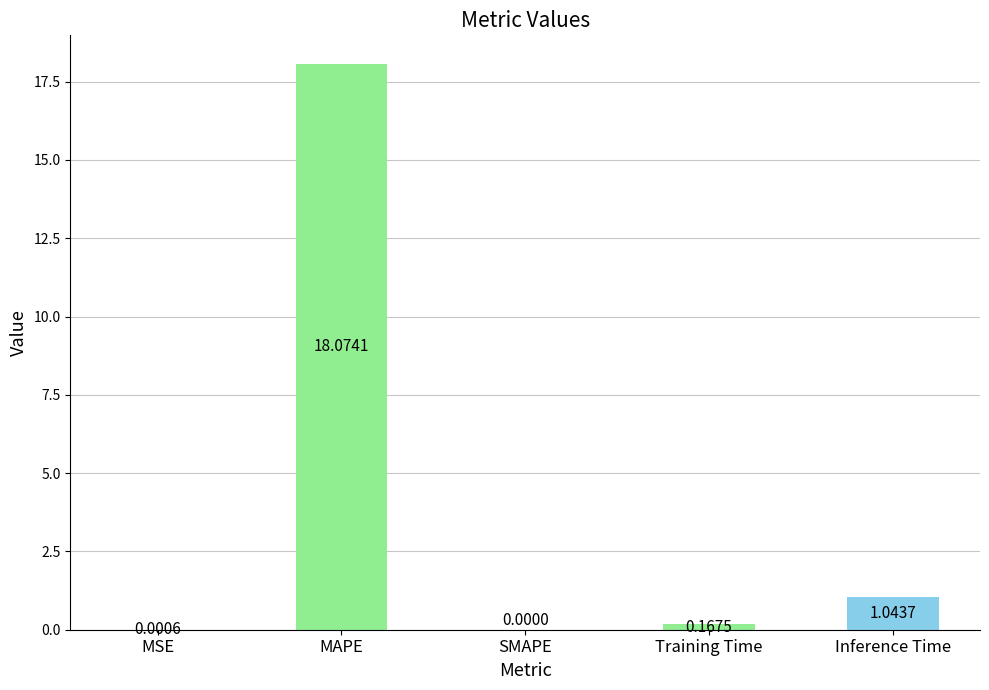

Where is the data nearest to the value 9?

Inference Time